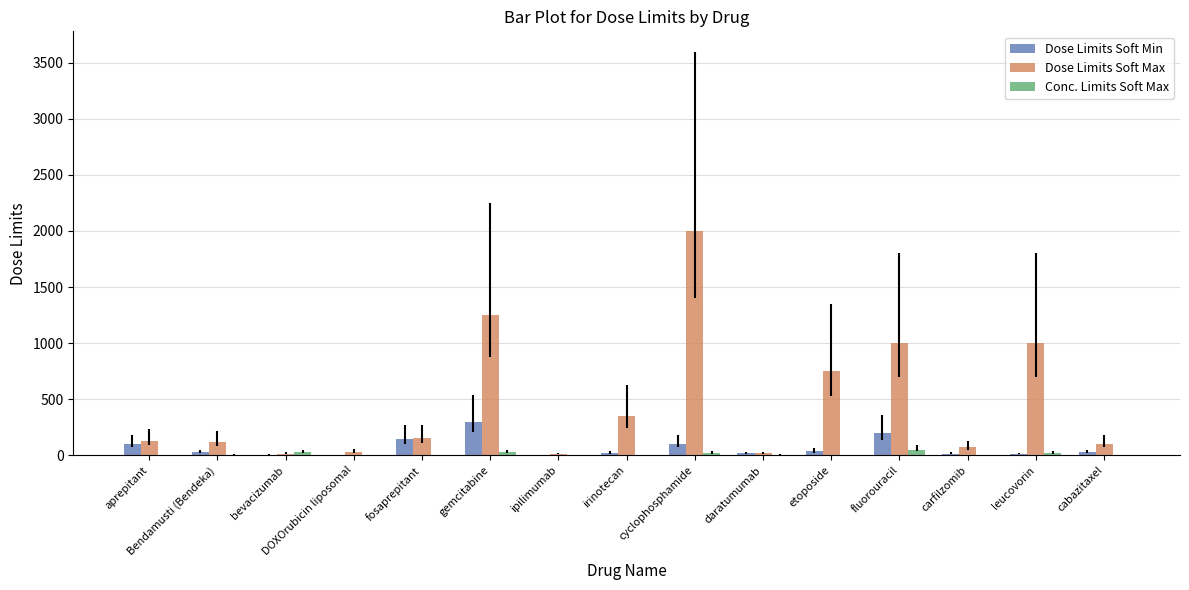

Is the value of Dose Limits Soft Max at aprepitant greater than the value of Dose Limits Soft Min at bevacizumab?

Yes